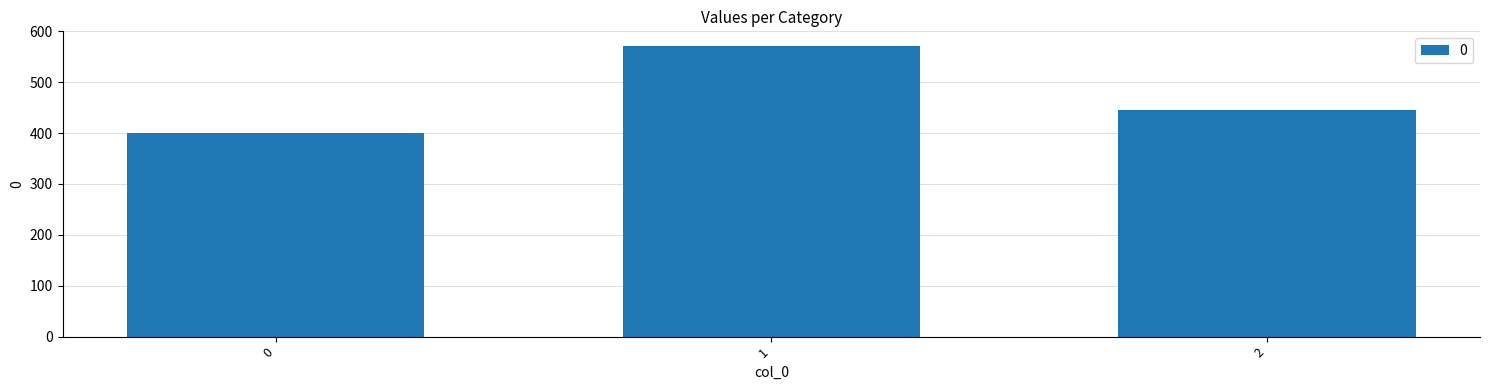

What is the average value?

472.0